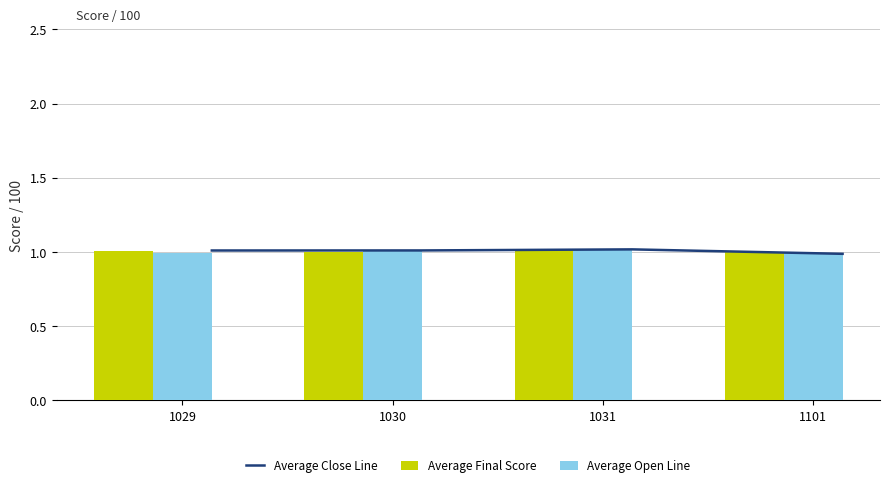

What is the maximum value for Average Final Score?

1.0